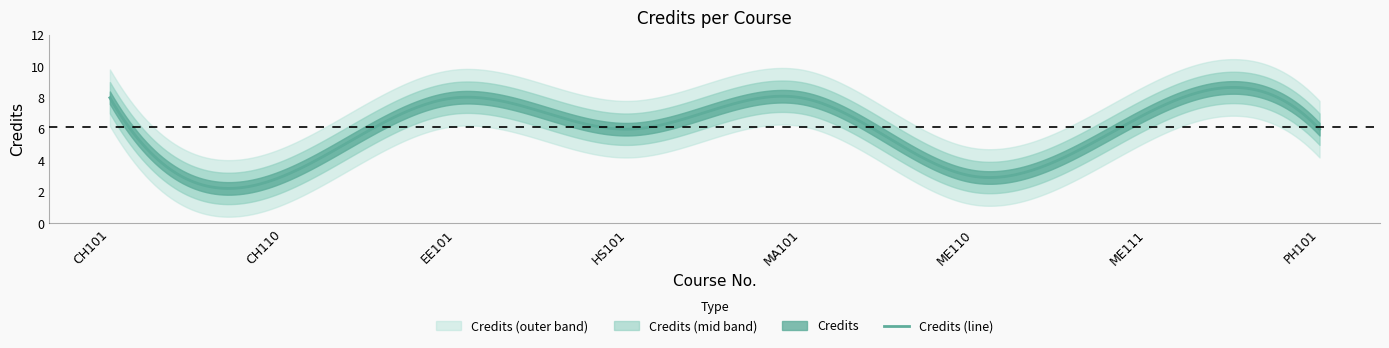

Approximately how many times larger is the value at EE101 compared to HS101?

1.3